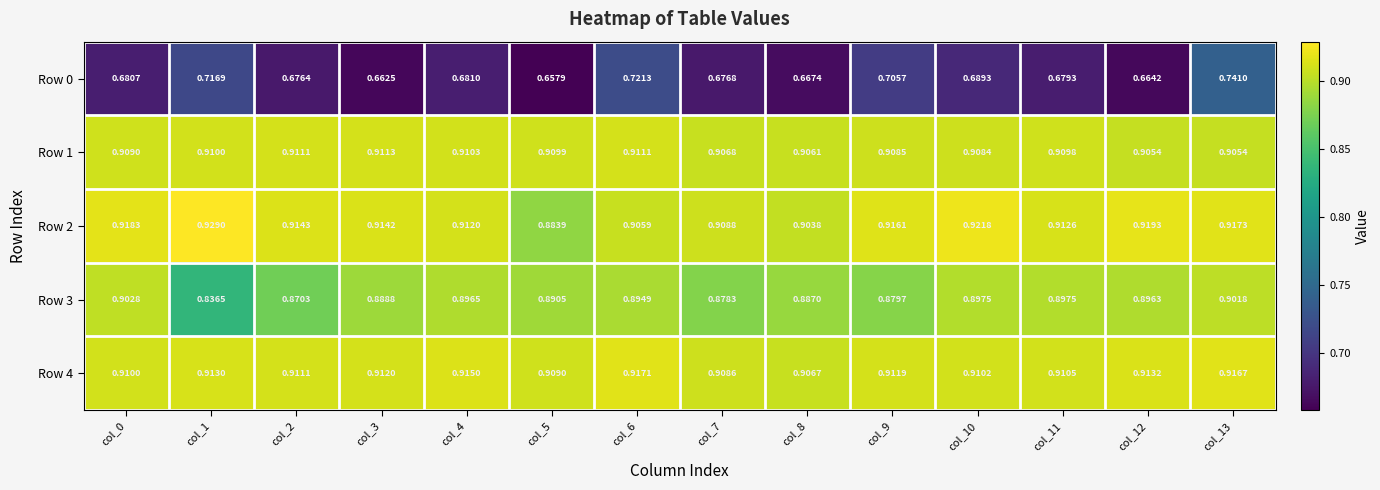

Is the value of Row 1 at col_8 greater than the value of Row 2 at col_2?

No